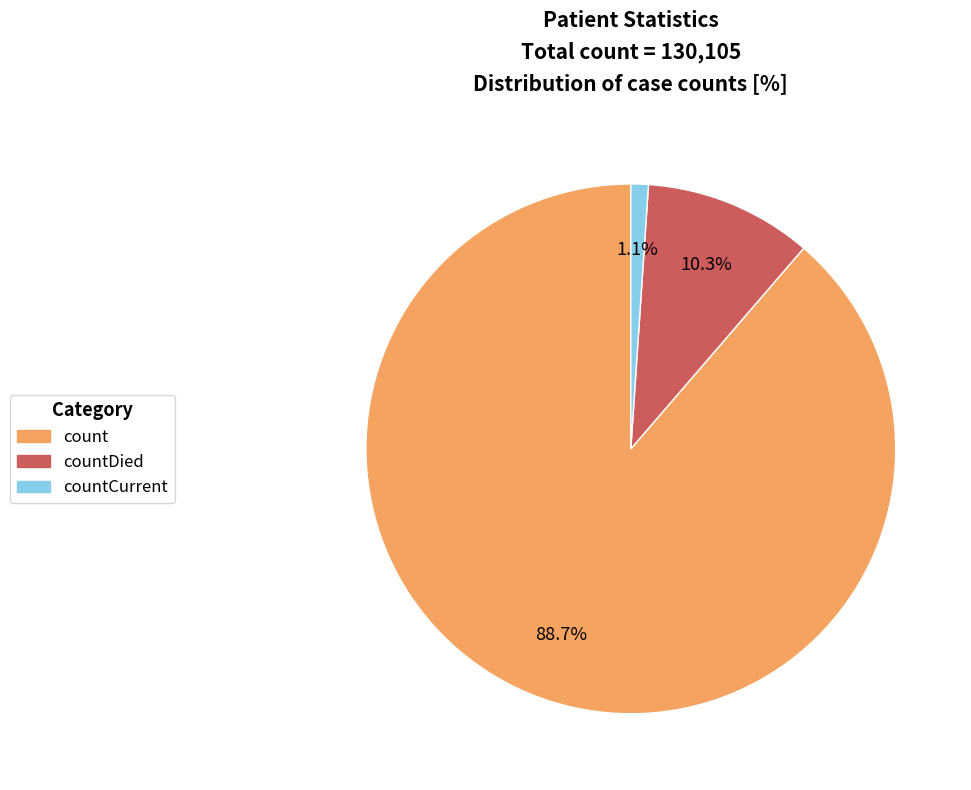

What is the ratio of the value at countDied to the value at count?

0.1